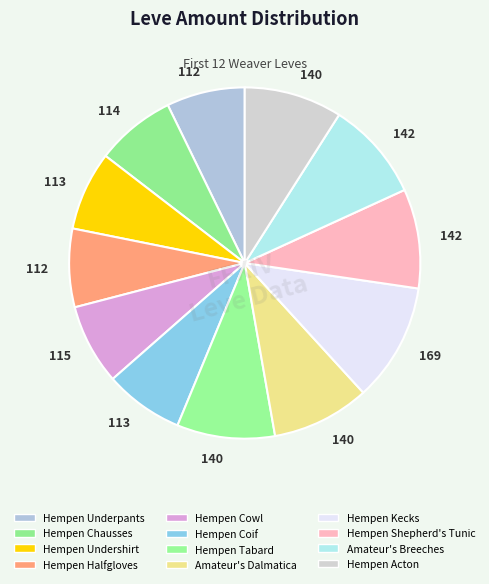

Count the number of slices in the pie.

12